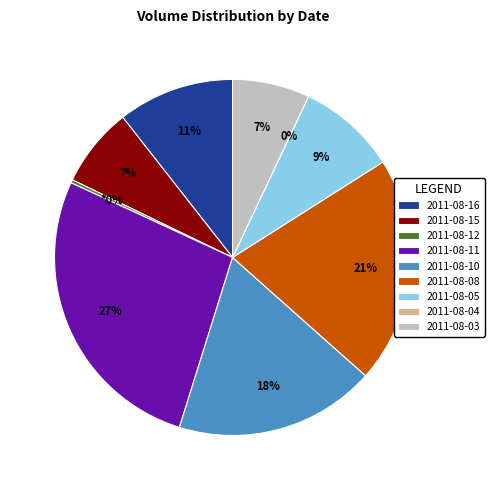

To the nearest percent, what is the average slice percentage?

11%